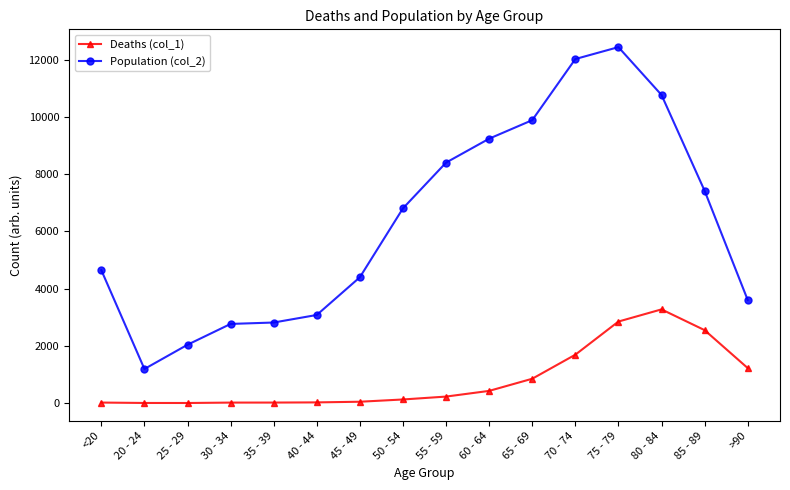

Which series has the largest range (max minus min)?

Population (col_2)